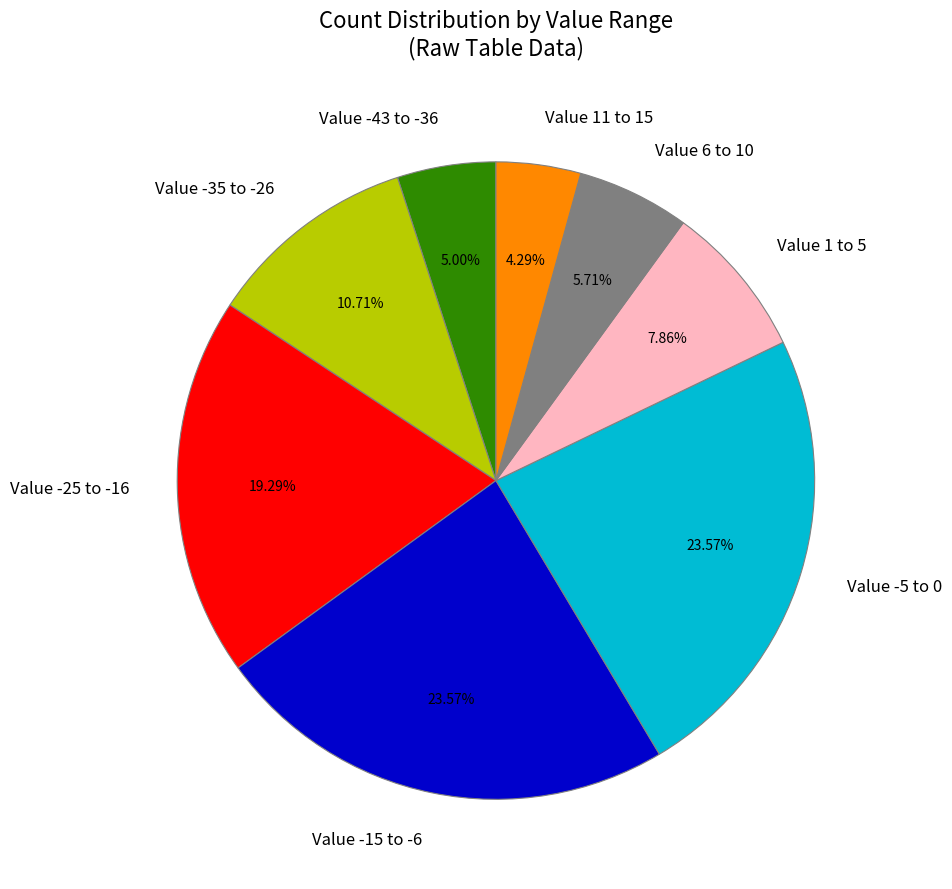

Is there any slice that represents more than half of the pie?

No